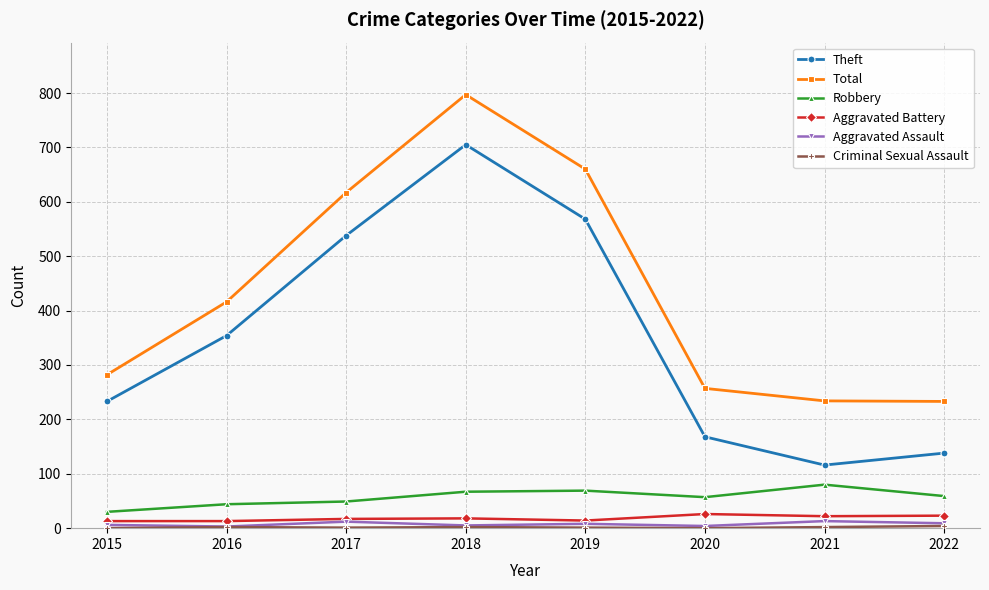

At which label does Theft reach its minimum?

2021